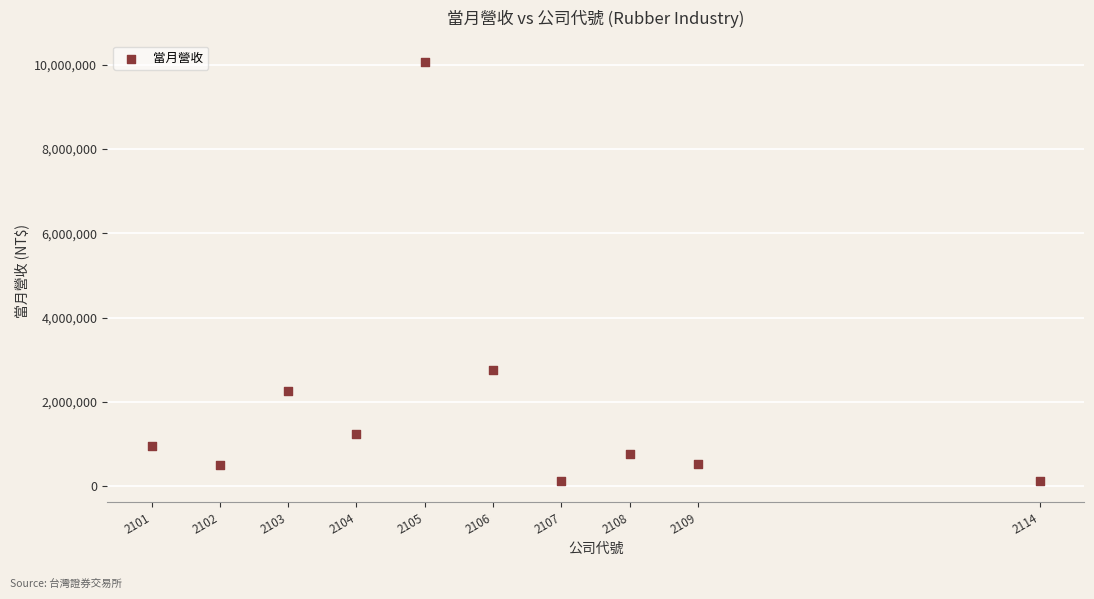

What is the average X value?

2106